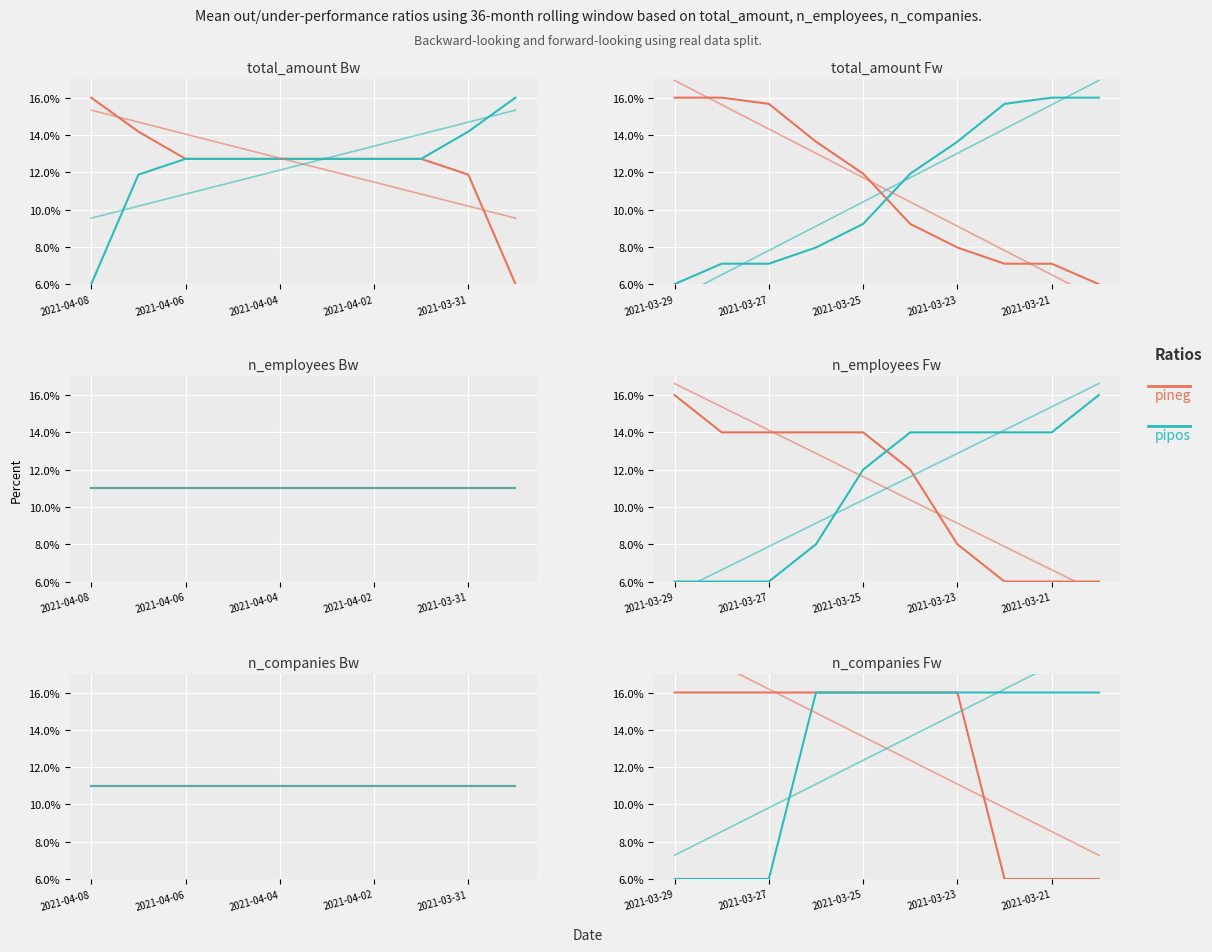

What is the minimum value for pipos?

6